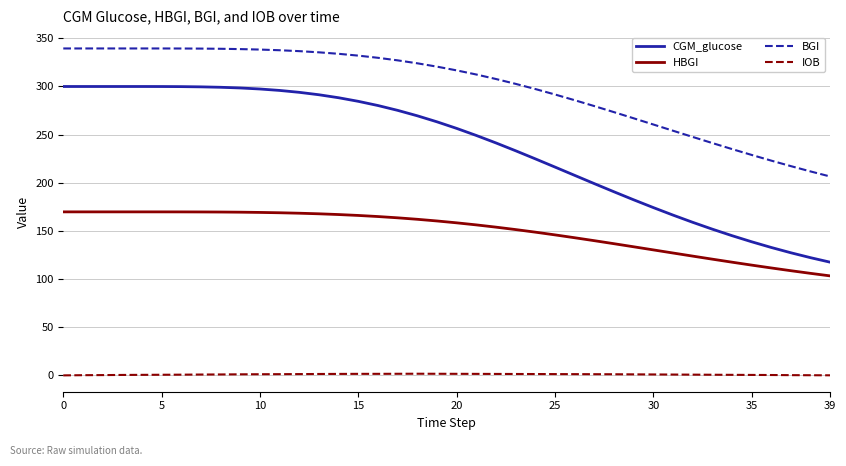

List the series in order of their peak value, lowest first.

IOB, HBGI, CGM_glucose, BGI